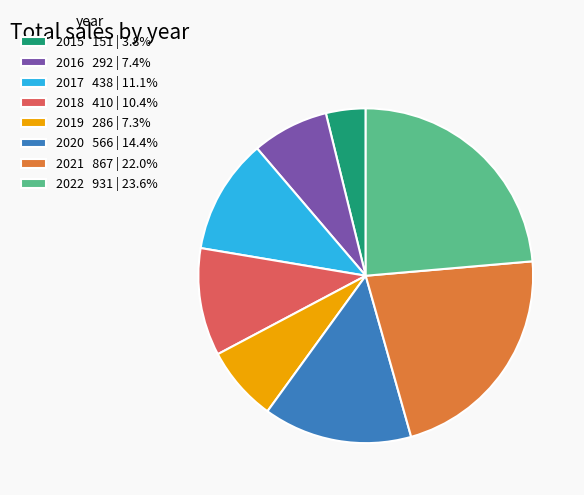

What is the largest slice in the pie chart?

2022